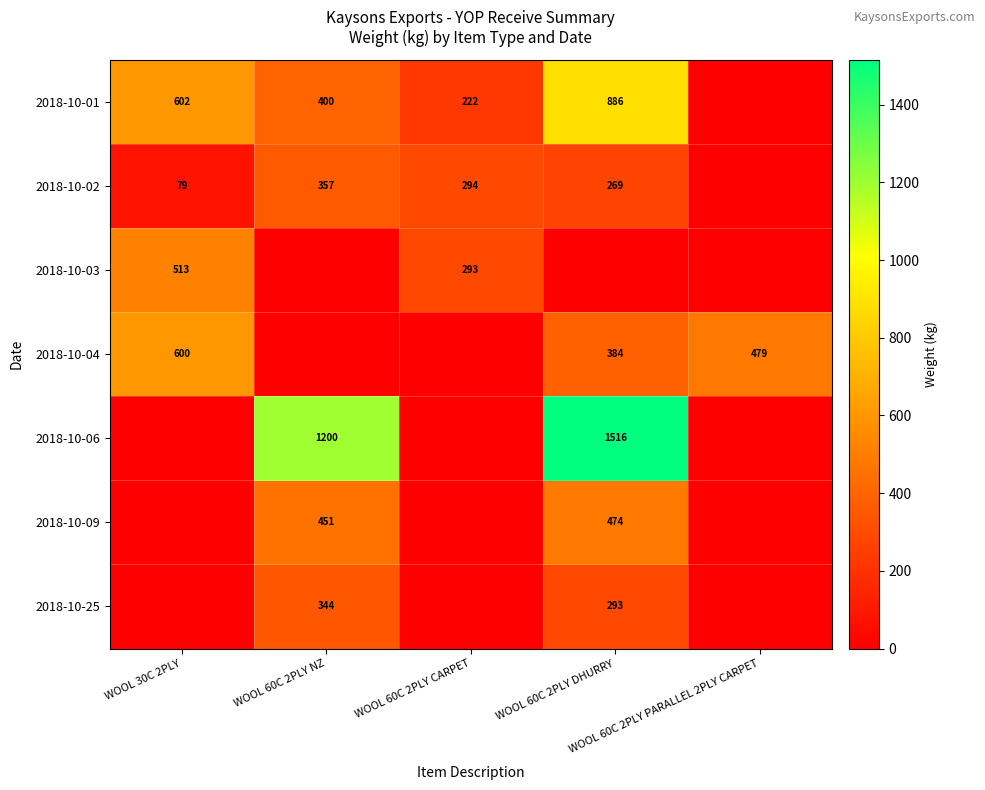

Which has a higher value, WOOL 60C 2PLY PARALLEL 2PLY CARPET or WOOL 30C 2PLY?

WOOL 30C 2PLY